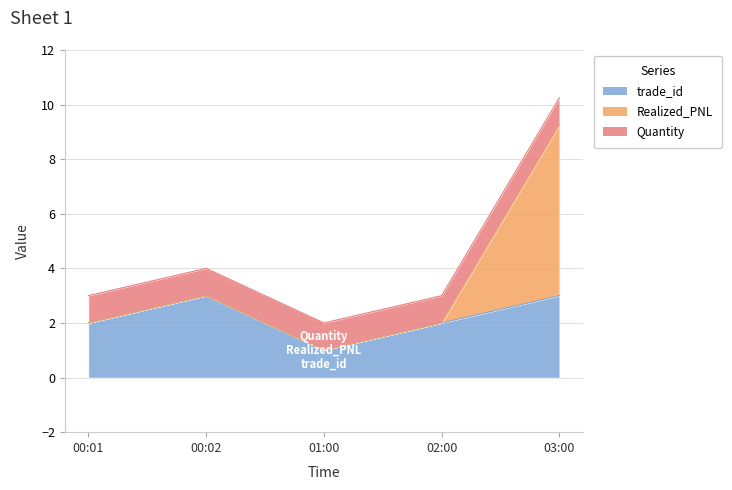

What is the difference between the maximum and minimum values in the trade_id series?

2.0